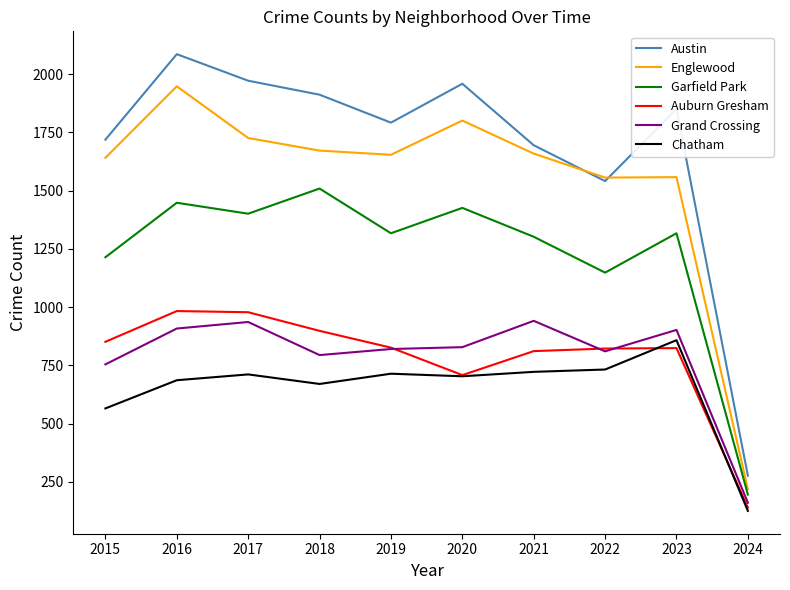

True or false: Englewood and Auburn Gresham cross at least once.

False